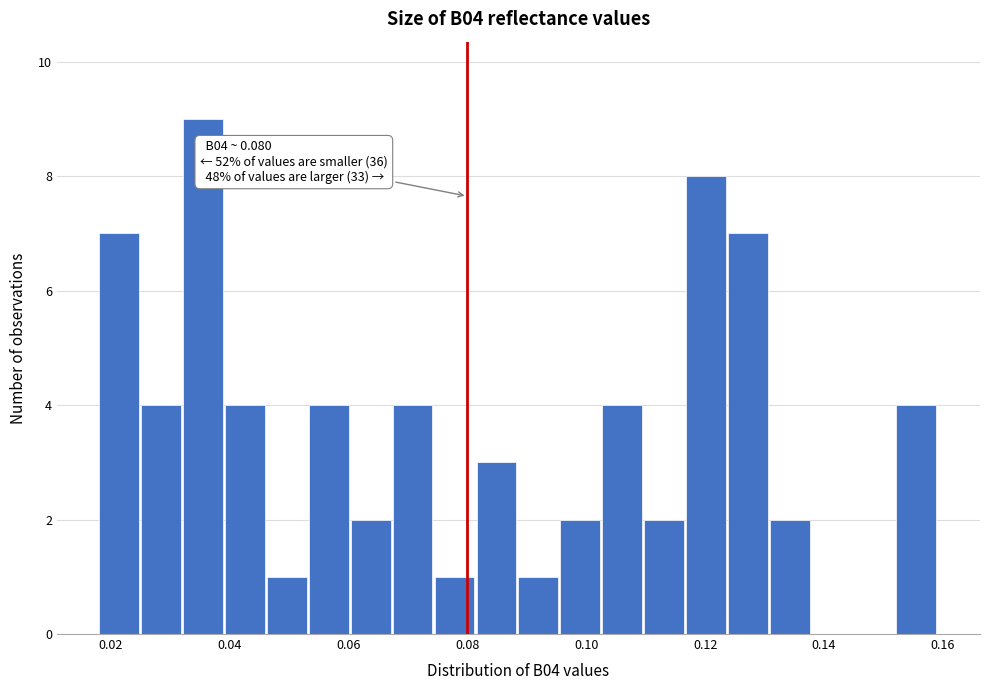

Read against the x-axis, roughly where is the centre of the tallest bar?

0.036